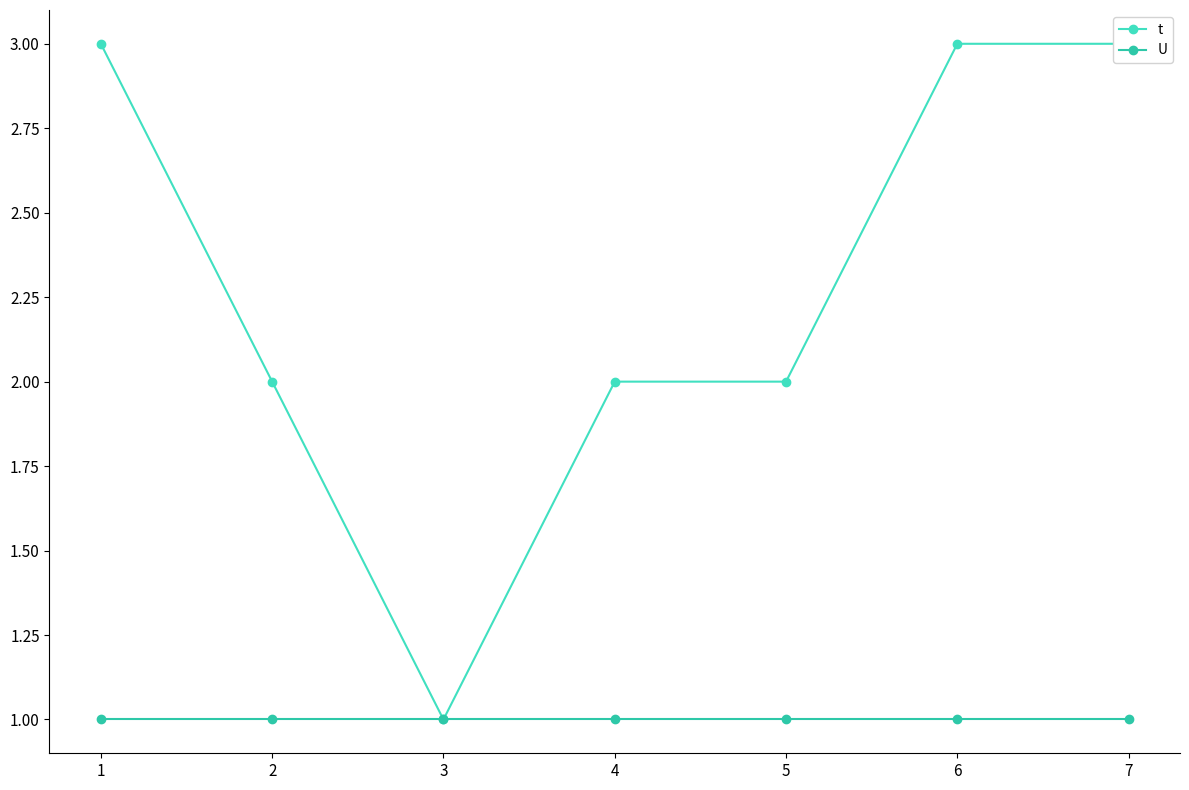

What is the approximate value of U at 6?

1